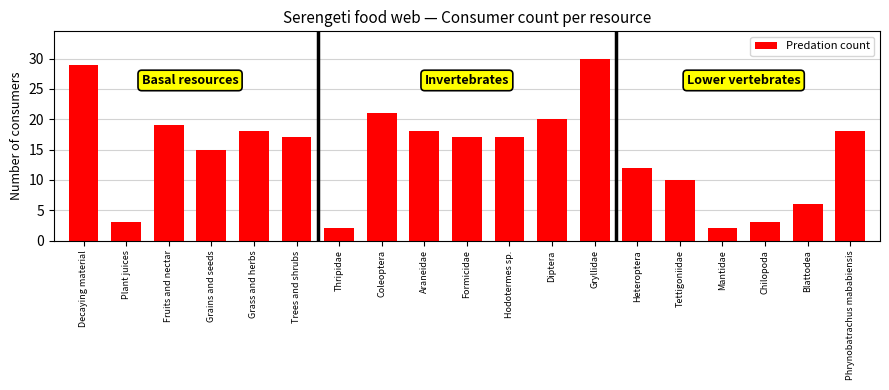

True or false: the data shows 5 at Hodotermes sp..

False